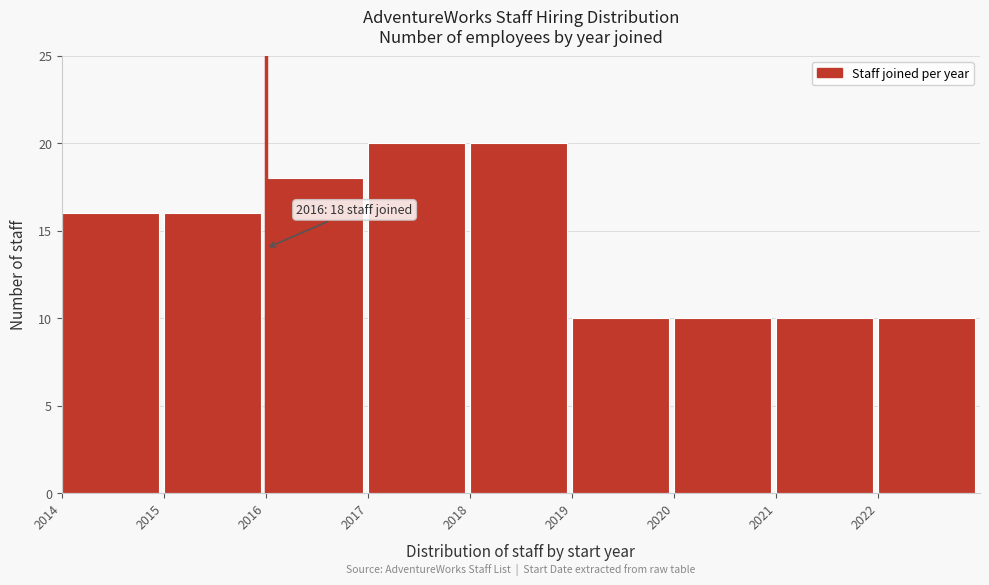

Reading right to left, what are all the values shown in this chart?

2022=10	2021=10	2020=10	2019=10	2018=20	2017=20	2016=18	2015=16	2014=16